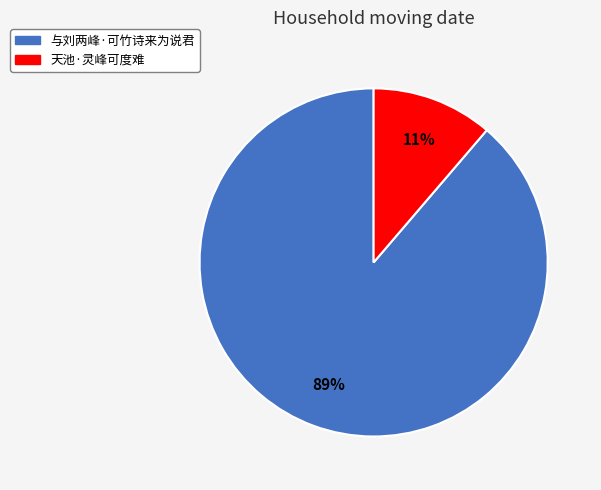

What is the smallest slice in the pie chart?

天池·灵峰可度难